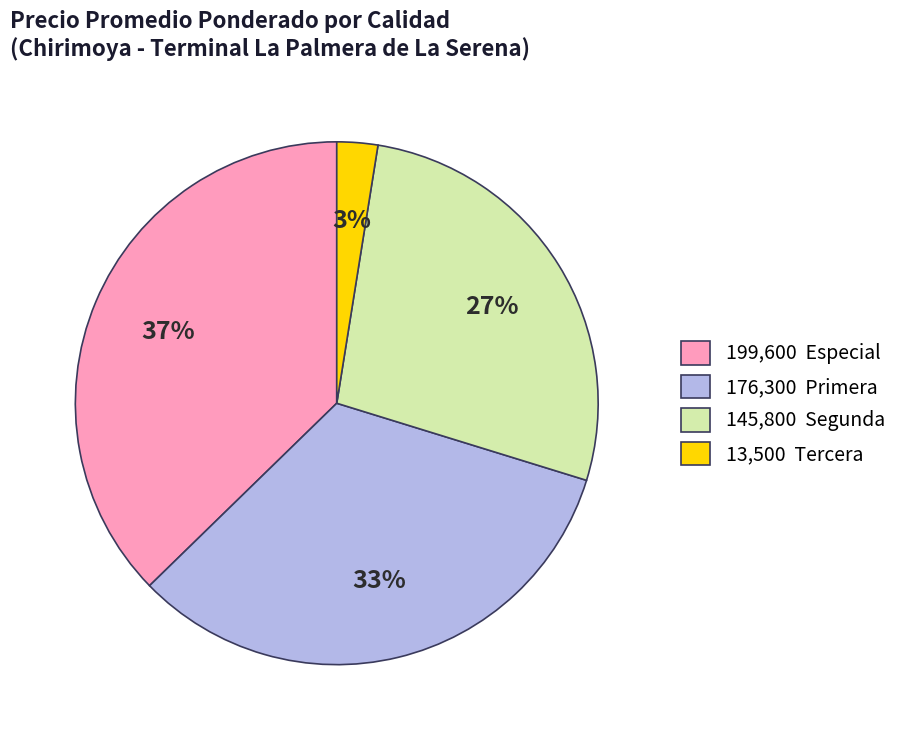

To the nearest percent, what percentage of the pie is 176,300 Primera?

33%